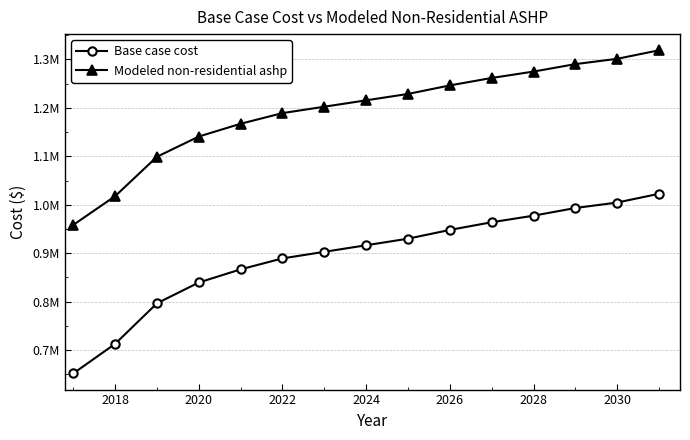

Rank the series by their average value, from highest to lowest.

Modeled non-residential ashp, Base case cost